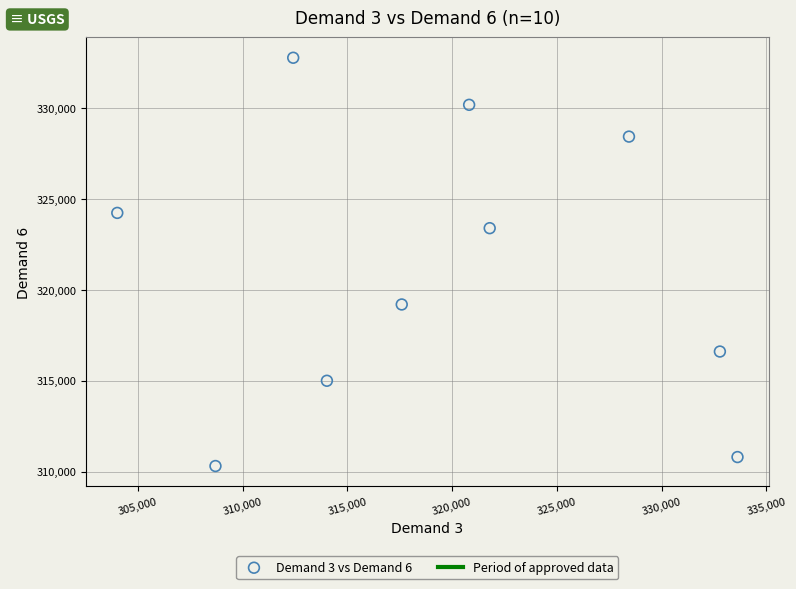

What Y value in the scatter plot is closest to 321549?

323405